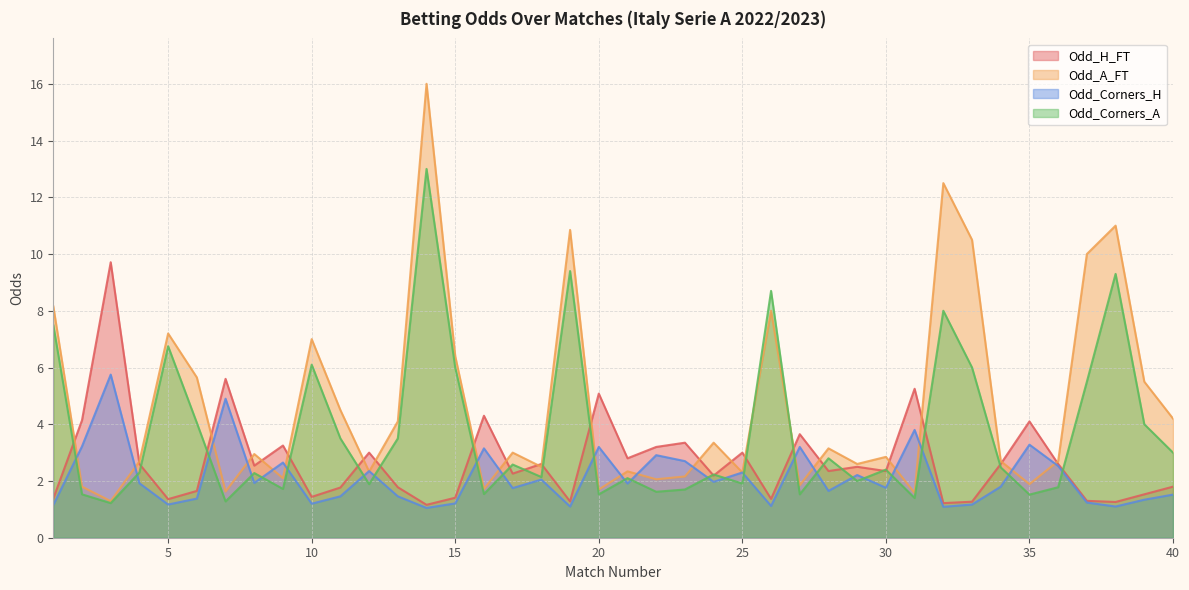

What is the sum of all Odd_A_FT values?

186.8